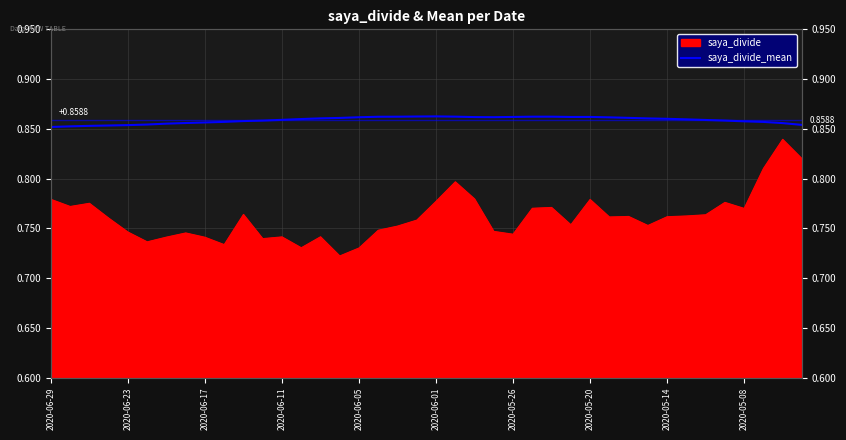

Which has a higher value, 35 or 23?

23